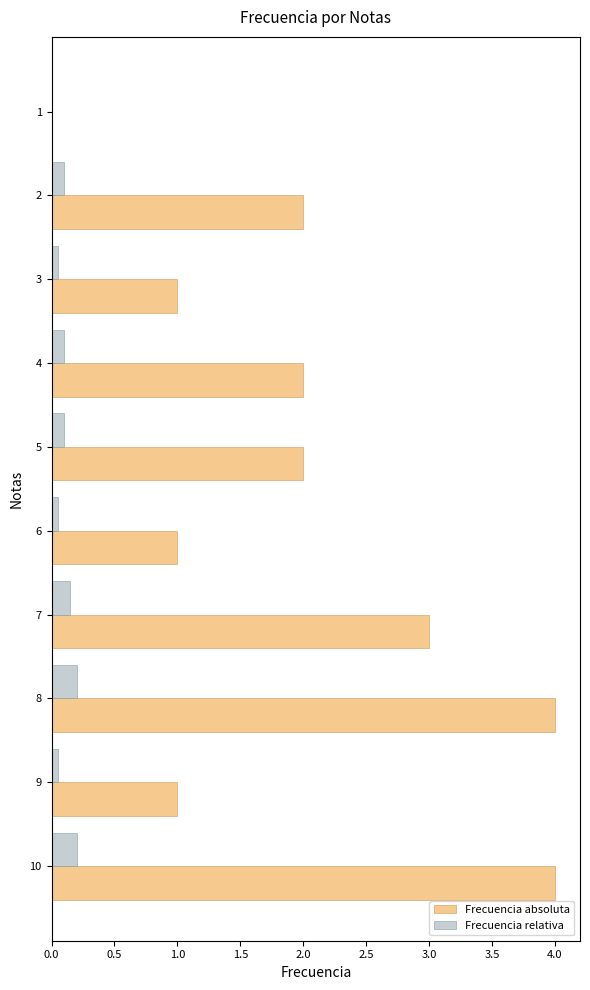

Which series changed the most between 6 and 8?

Frecuencia absoluta